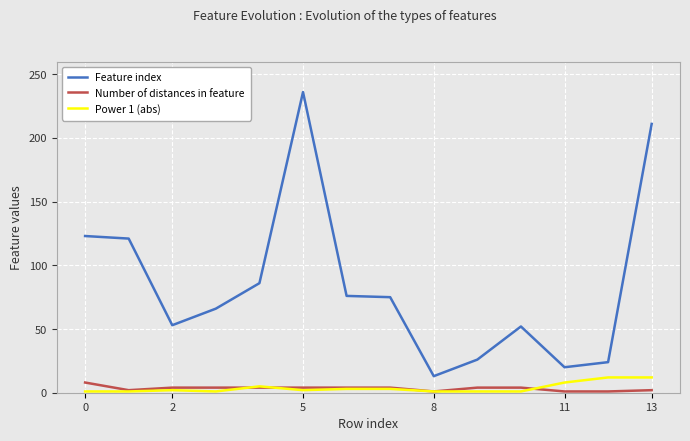

What is the sum of all Power 1 (abs) values?

53